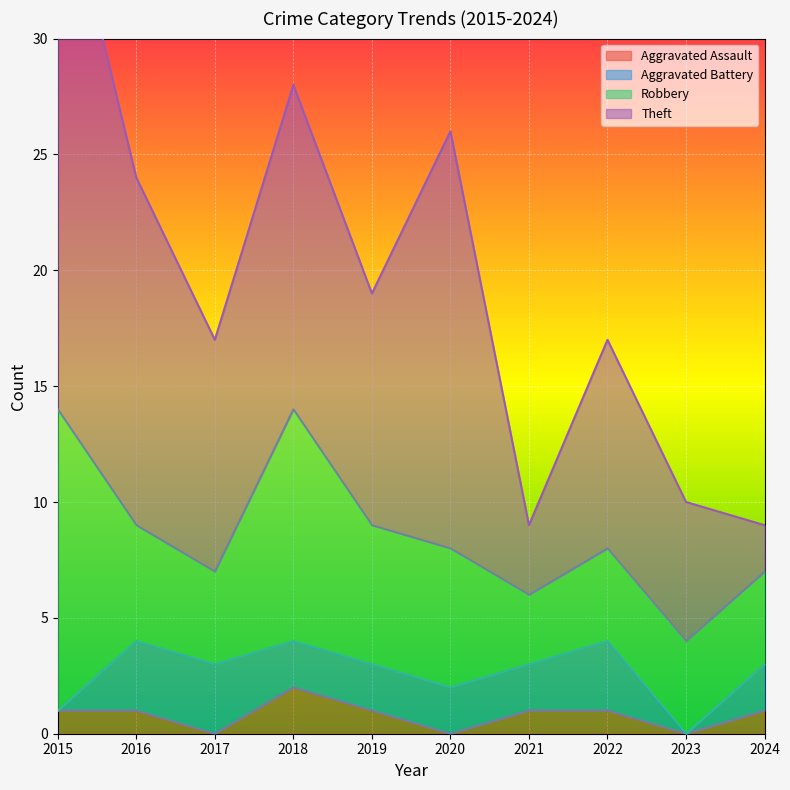

What is the sum of the Robbery values at 2015 and 2016?

18